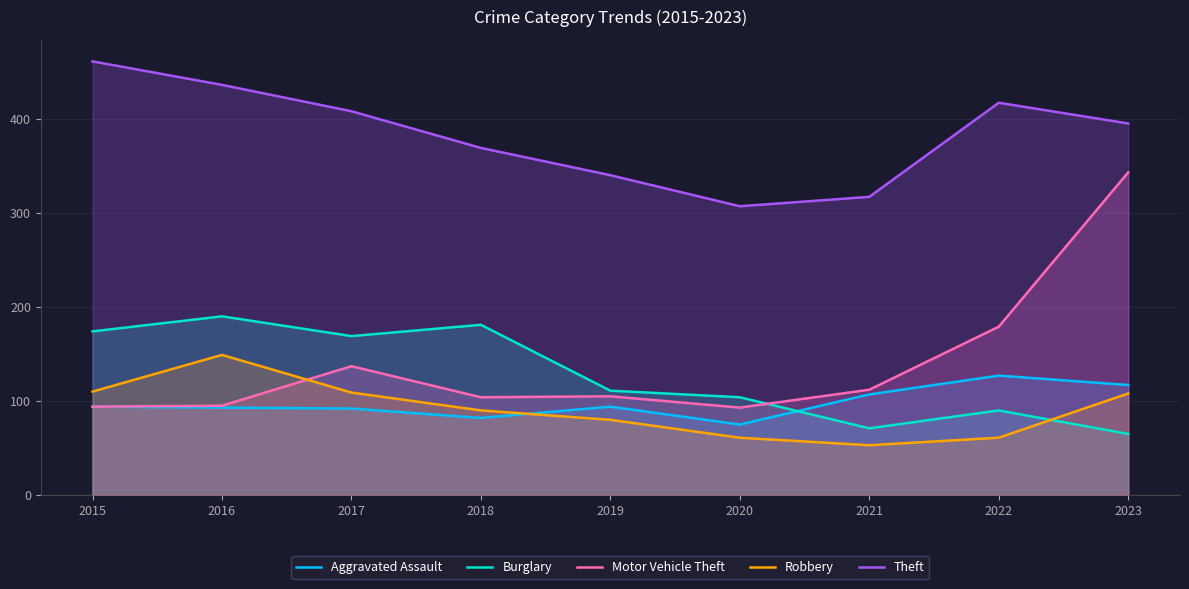

Which series changed the most between 2016 and 2020?

Theft